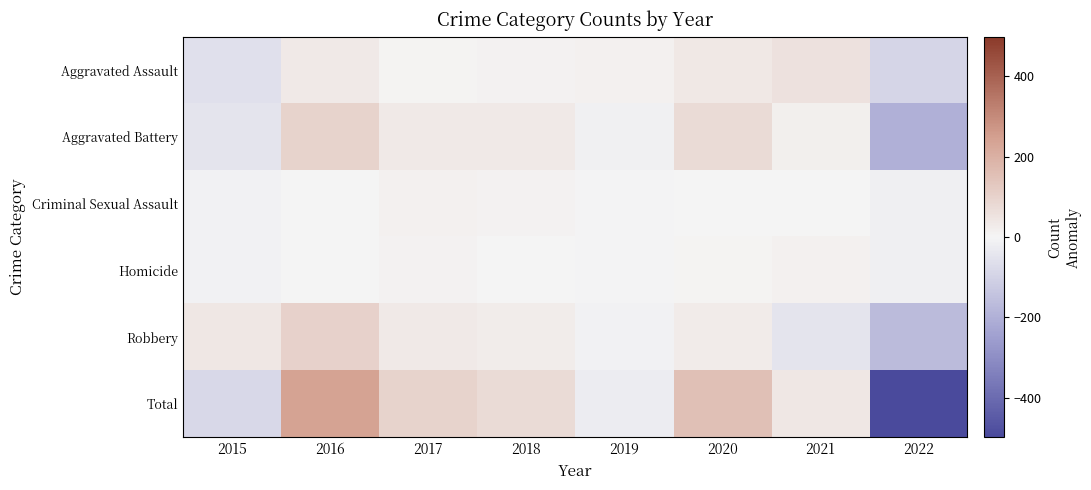

What is the difference between the highest and lowest values at 2021?

106.2